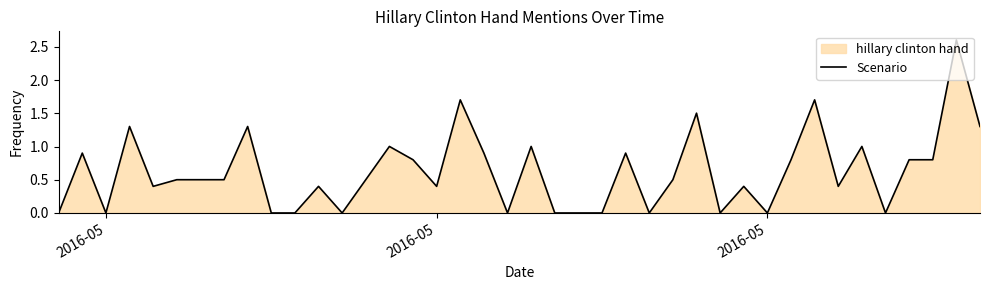

What is the greatest value displayed?

2.6